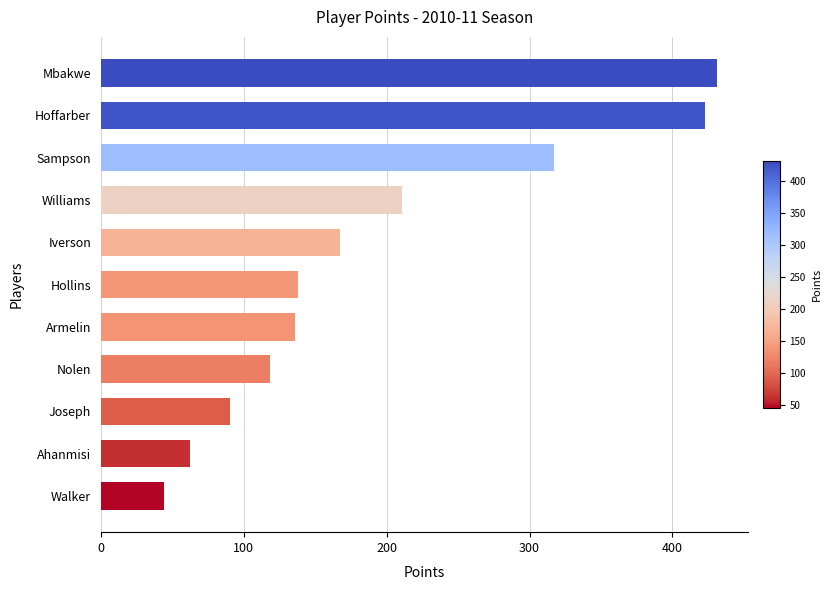

At which label is the value closest to 237?

Williams